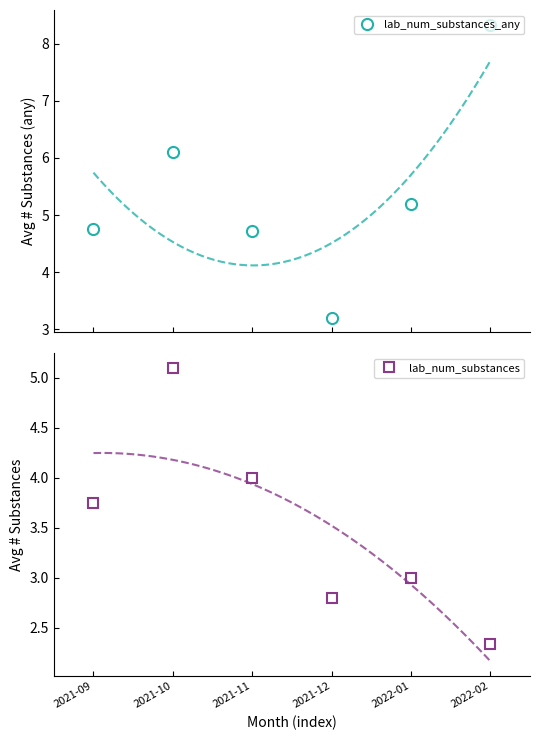

Reading left to right, list all the values displayed in this chart.

lab_num_substances_any: 2021-09=4.8	2021-10=6.1	2021-11=4.7	2021-12=3.2	2022-01=5.2	2022-02=8.3
lab_num_substances: 2021-09=3.8	2021-10=5.1	2021-11=4.0	2021-12=2.8	2022-01=3.0	2022-02=2.3